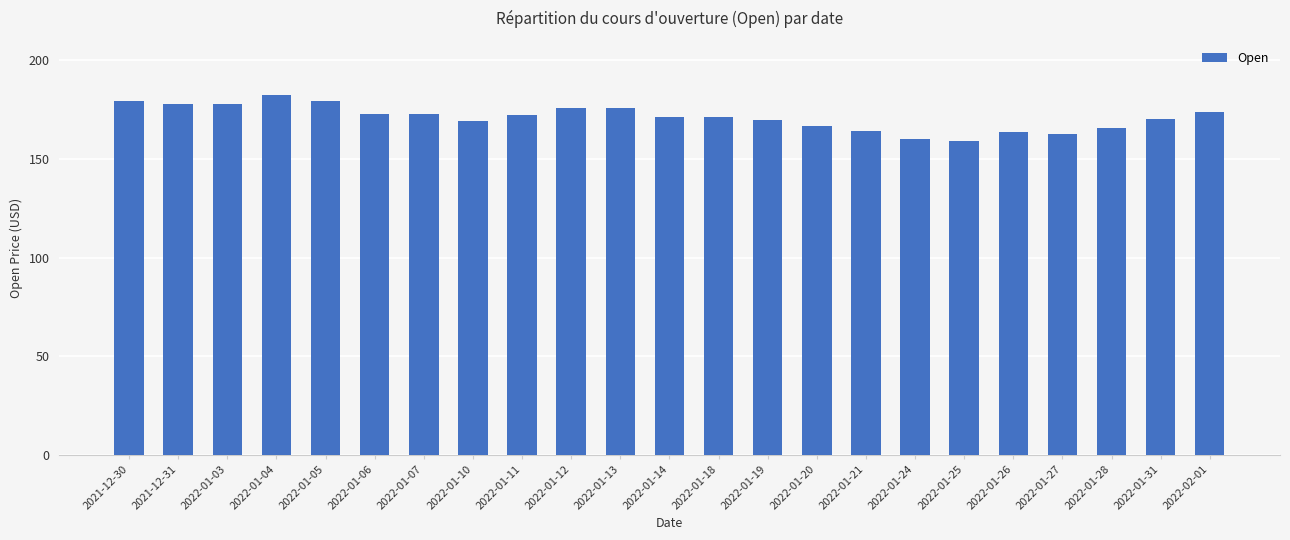

What is the difference between the values at 2022-01-13 and 2022-01-10?

6.7